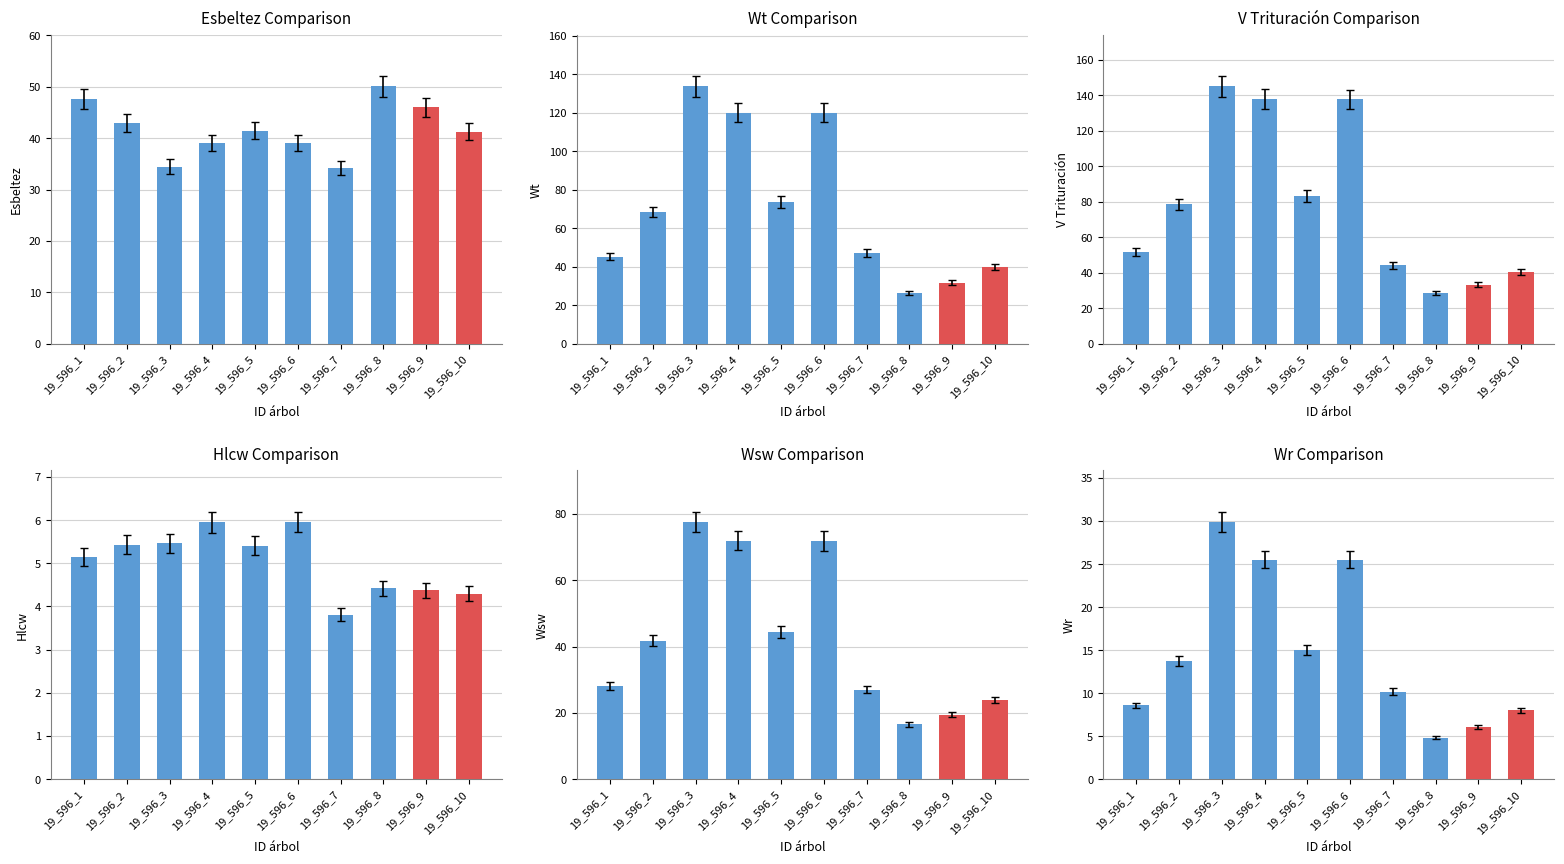

Which category has the highest value across all series?

19_596_3